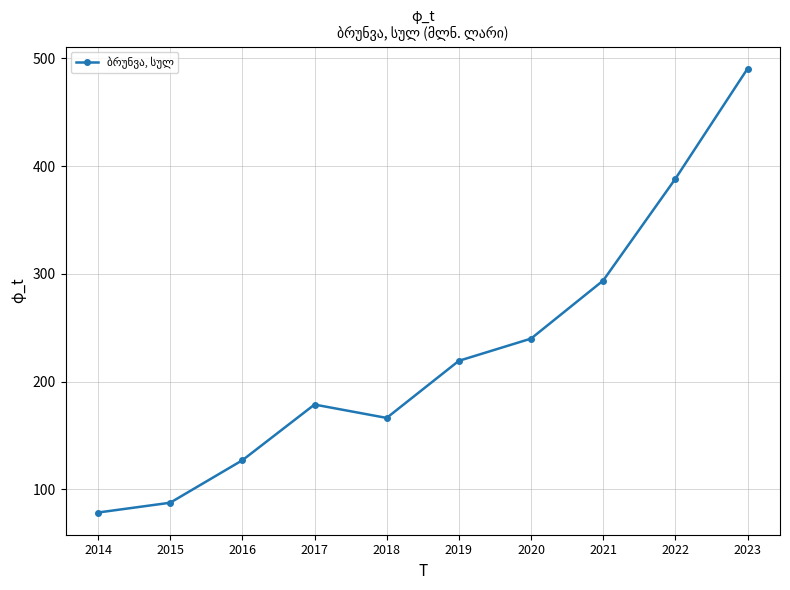

Rank the categories by value from lowest to highest.

2014, 2015, 2016, 2018, 2017, 2019, 2020, 2021, 2022, 2023